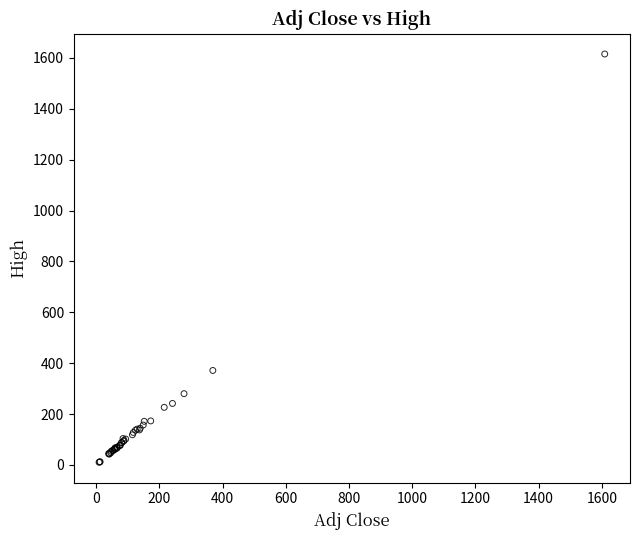

What Y value in the scatter plot is closest to 813?

371.5